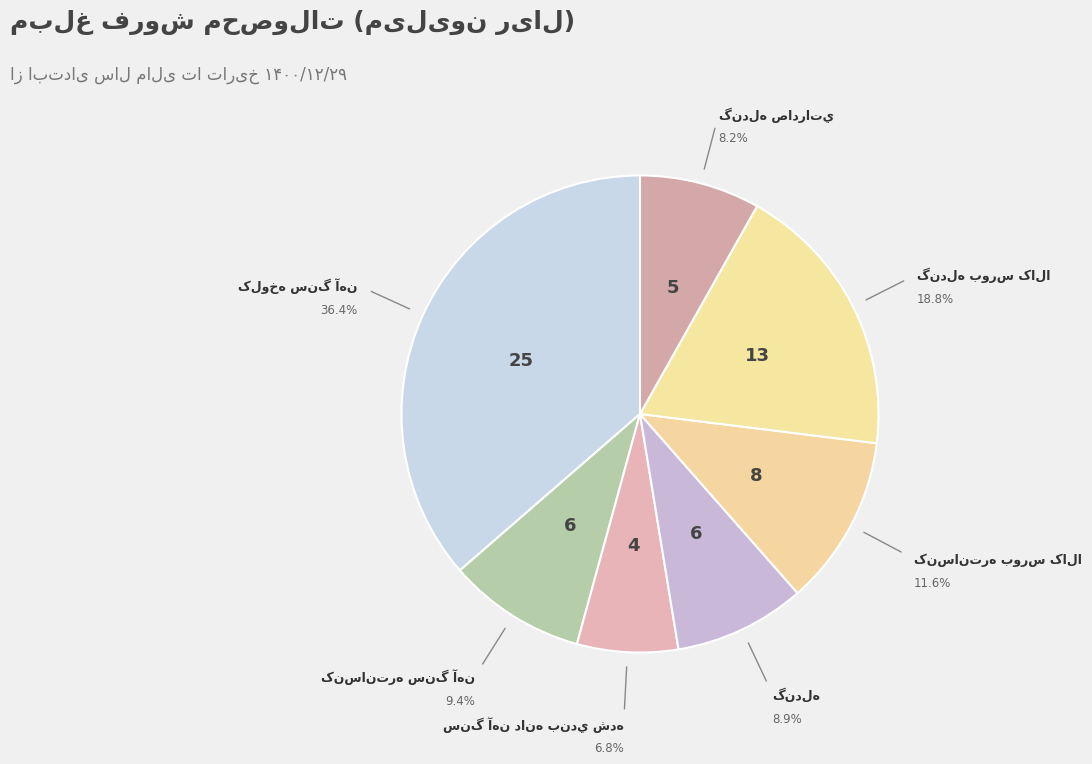

How many segments does this pie chart have?

7